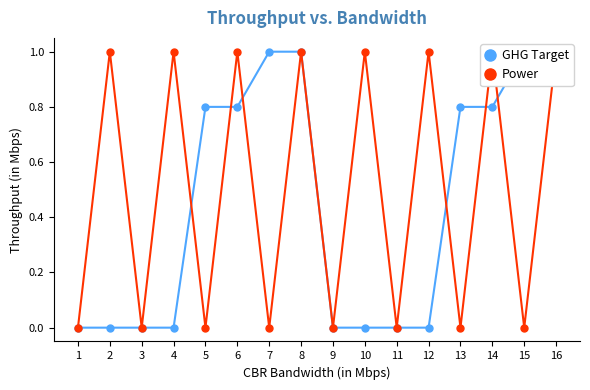

Does the chart have visible grid lines?

No